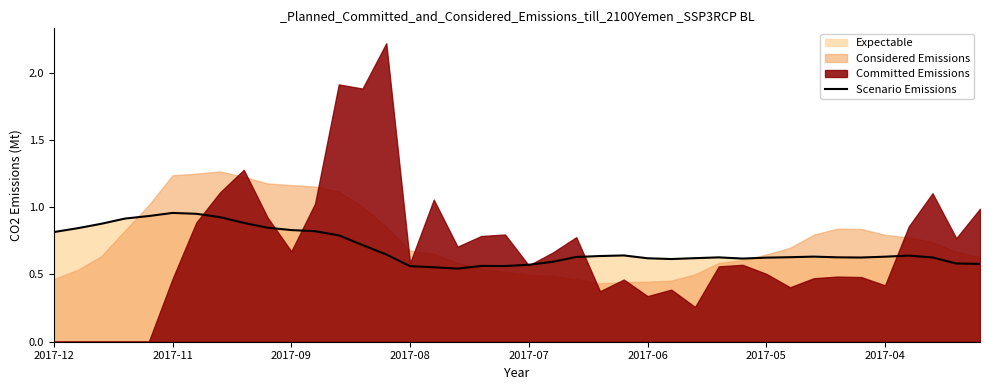

True or false: Scenario Emissions has a value of 0.2 at 2017-11.

False